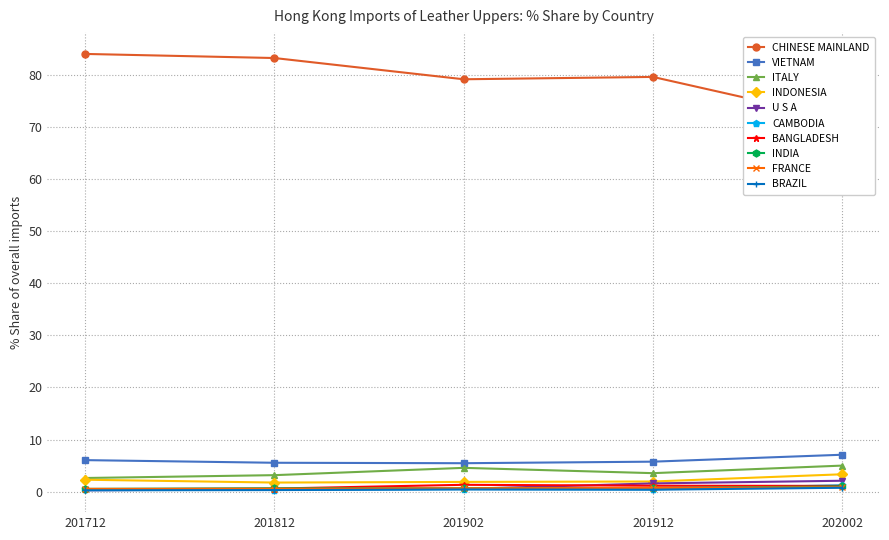

True or false: ITALY has more than 0 points higher than both neighbors.

True